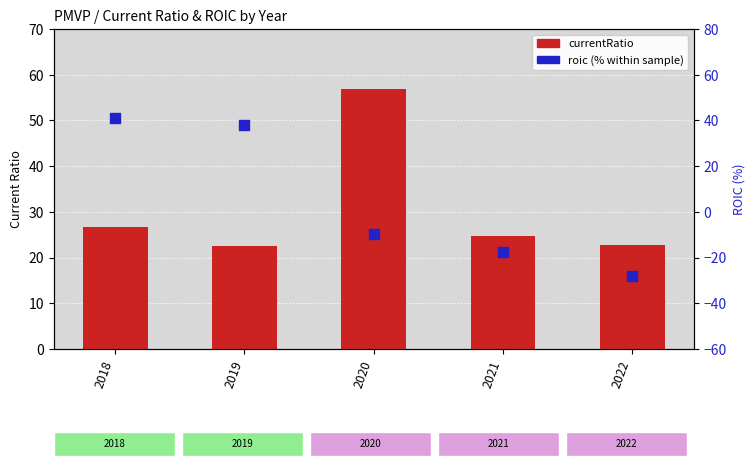

Which series contains the highest Y value?

currentRatio